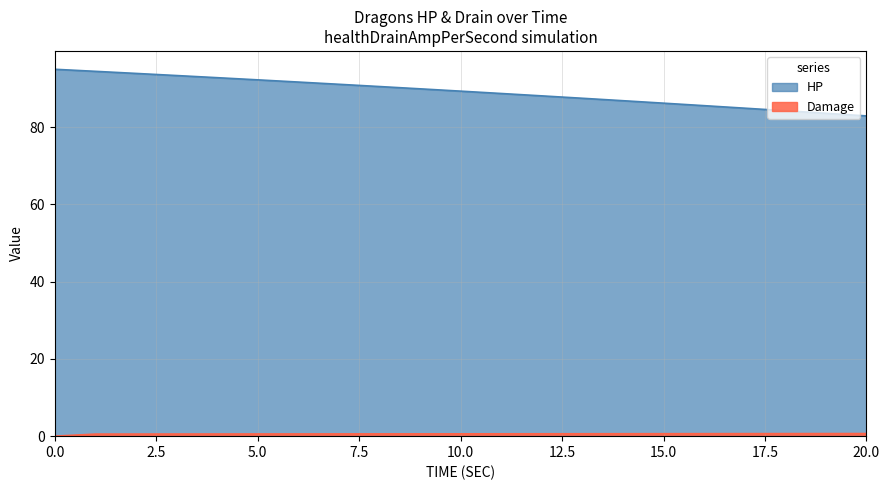

At which label is HP closest to 88?

12